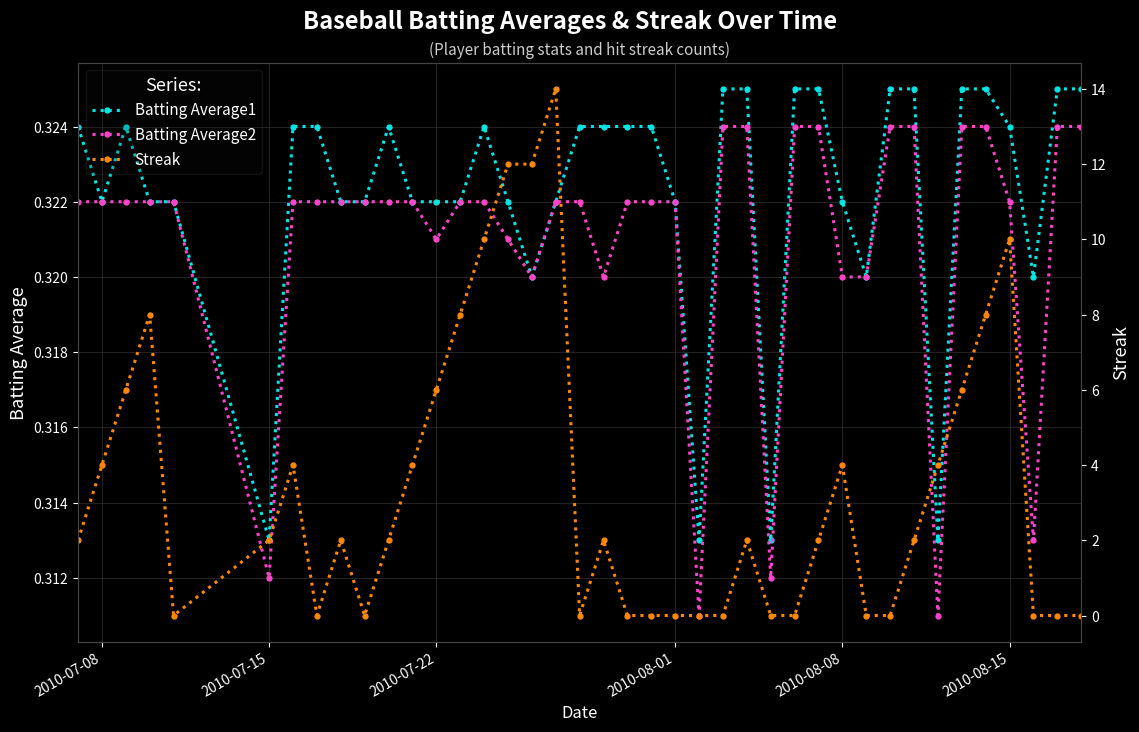

True or false: Batting Average1 has more than 0 points higher than both neighbors.

True